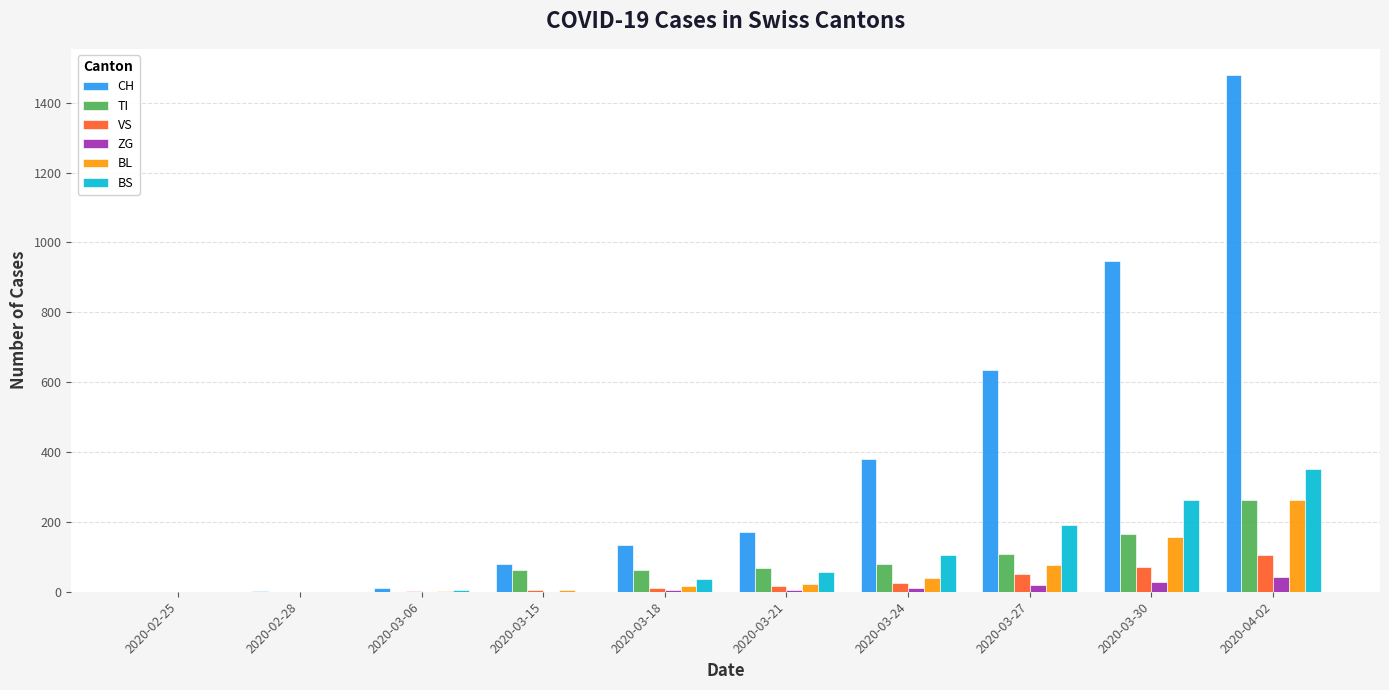

At which label is CH closest to 740?

2020-03-27